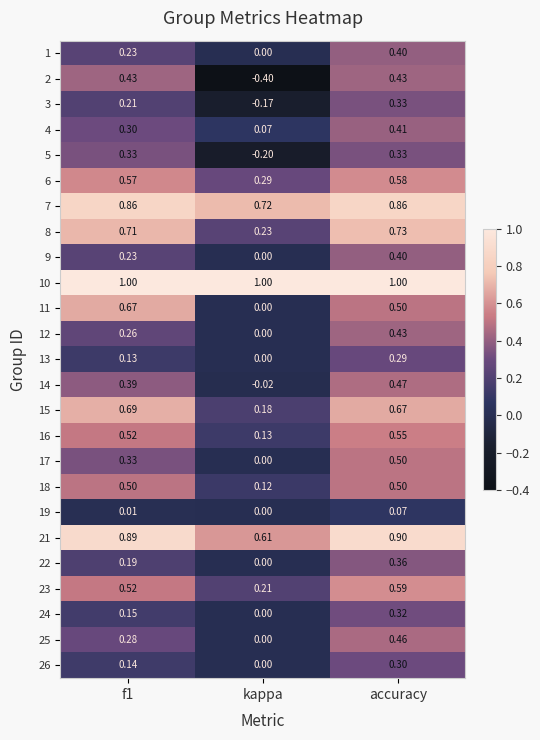

At which category does the chart reach its minimum across all series?

kappa